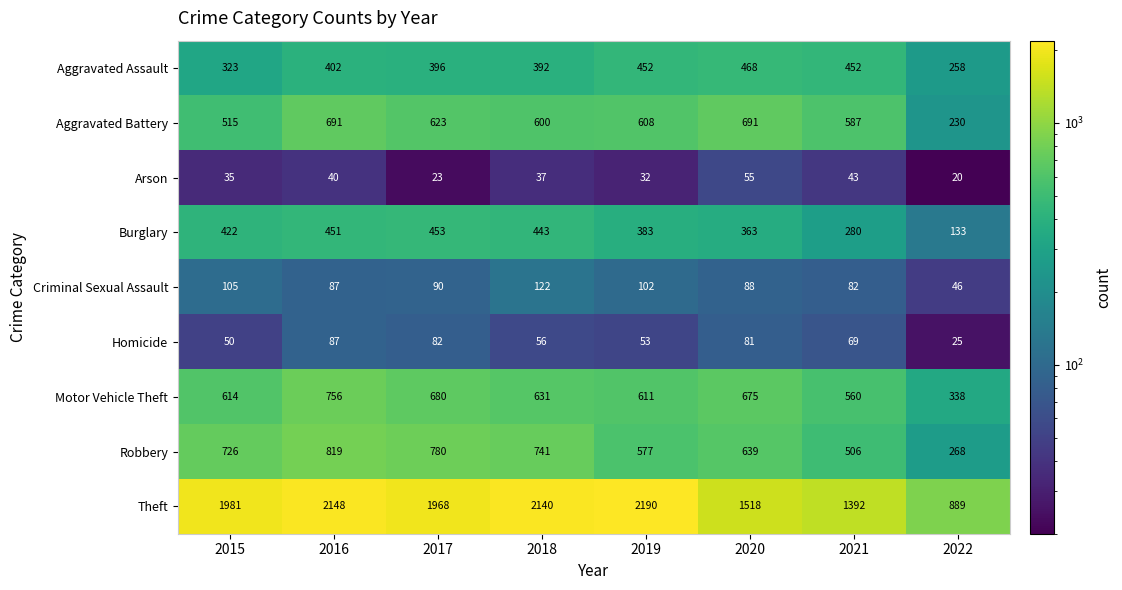

At which category is the sum across all series the highest?

2016